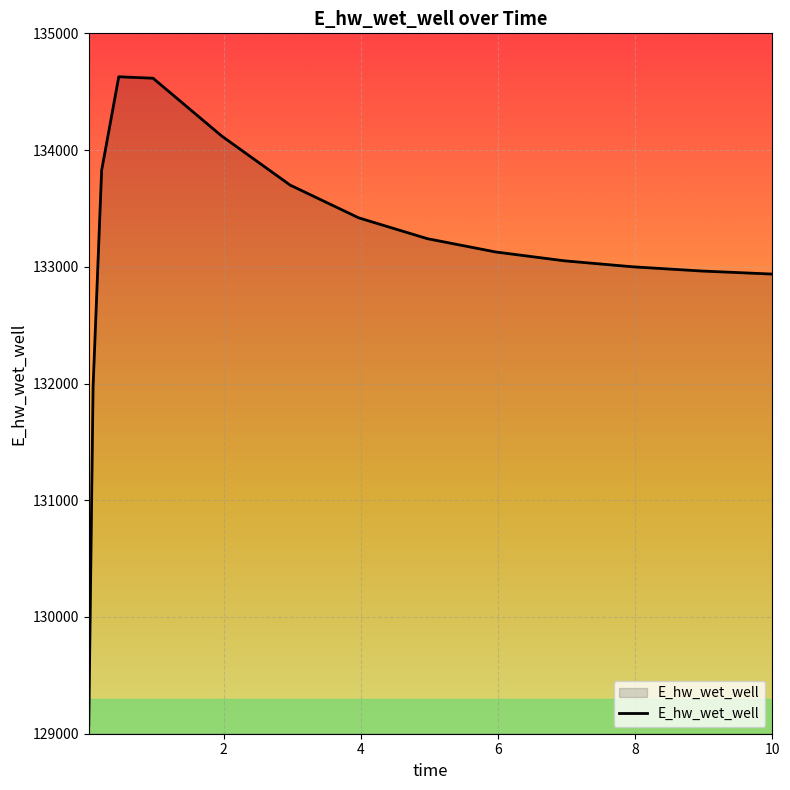

What is the minimum value shown in the chart?

129070.3